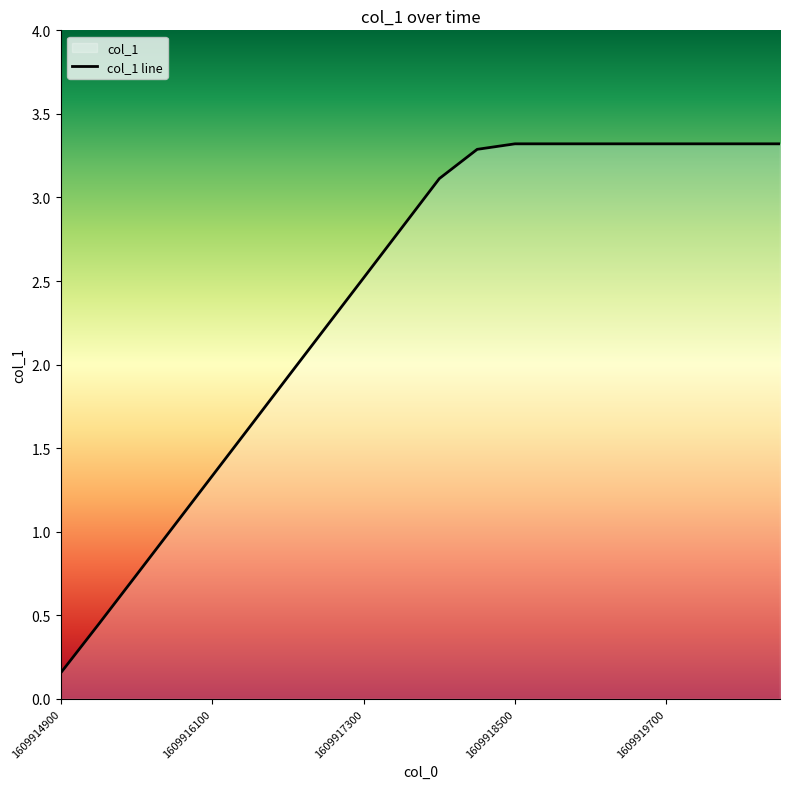

Approximately how many times larger is the value at 1609915800 compared to 1609919100?

0.3